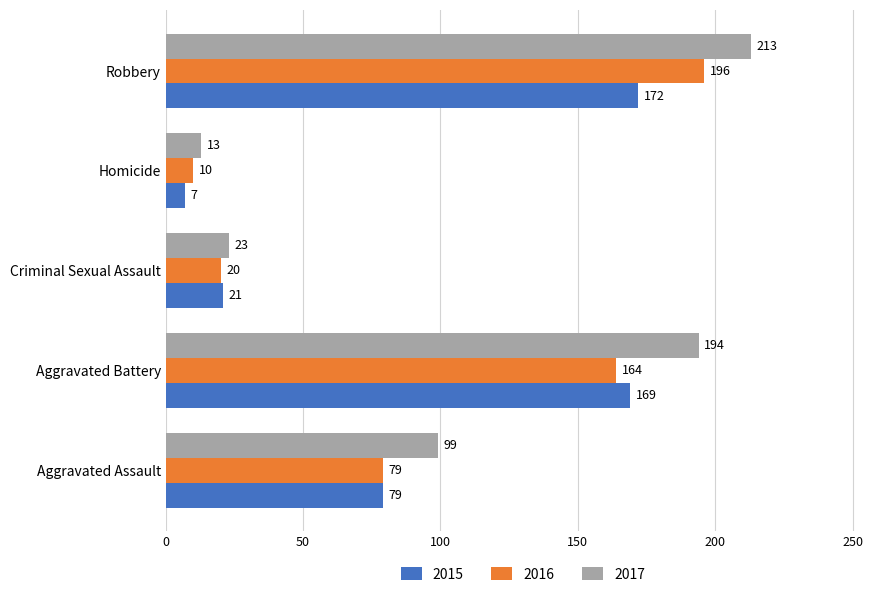

Is it true that 2017 equals 99 at Aggravated Assault?

True